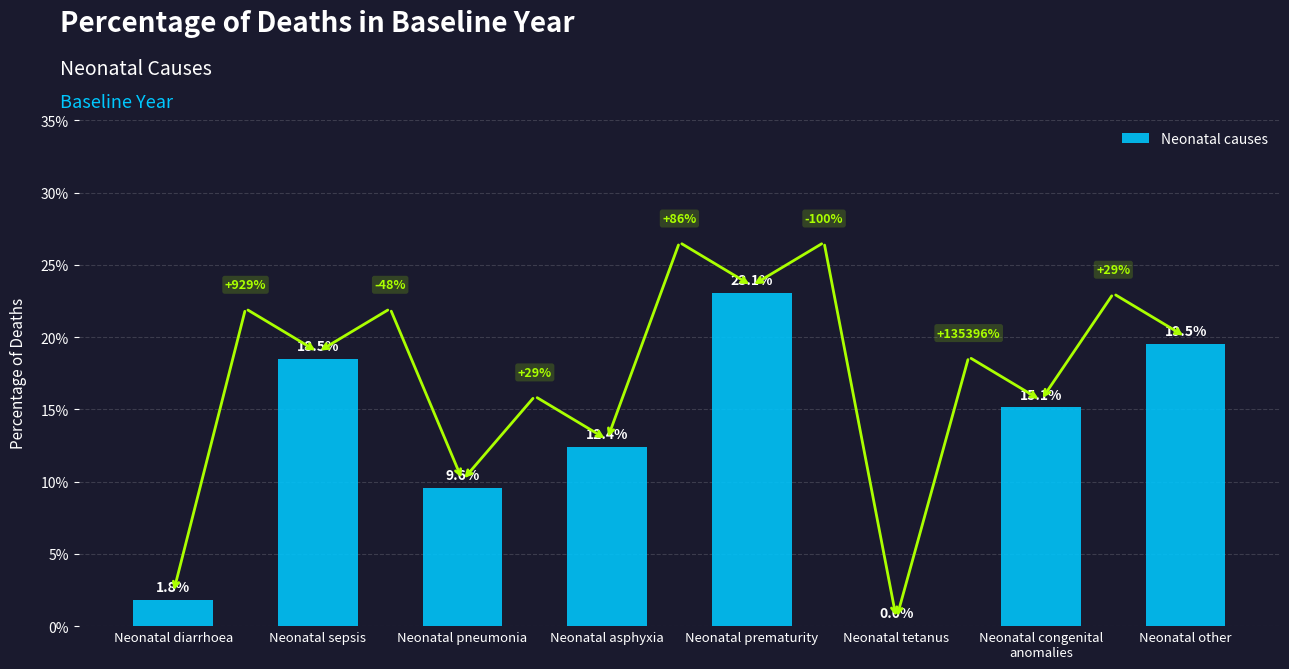

How many bars are there in total?

8